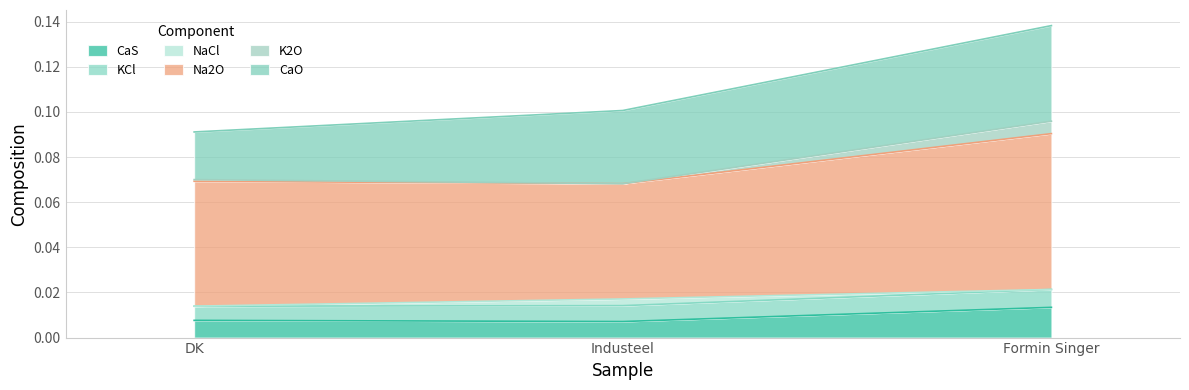

Between Industeel and Formin Singer, which series saw the biggest shift?

Na2O